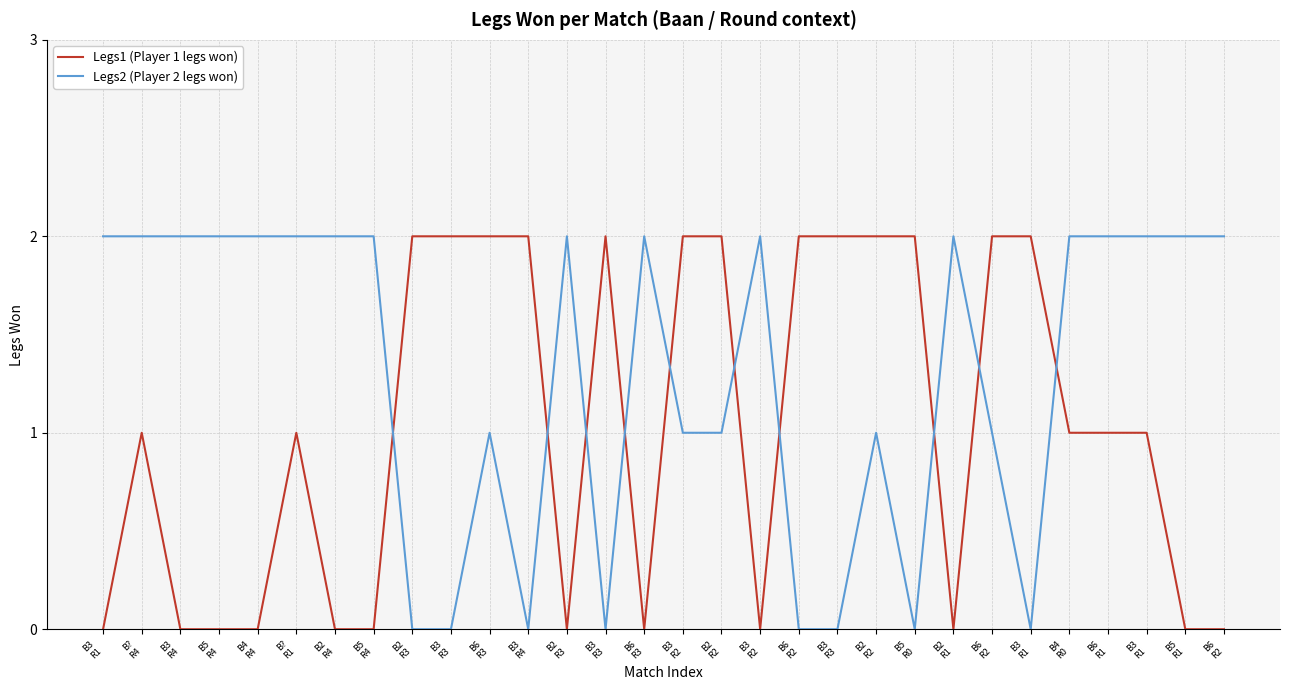

What is the difference between the maximum and minimum values in the Legs1 (Player 1 legs won) series?

2